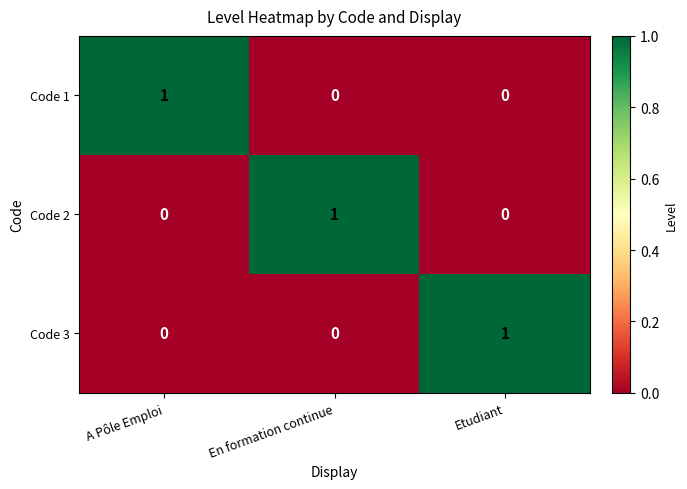

How many distinct data groups are displayed?

3